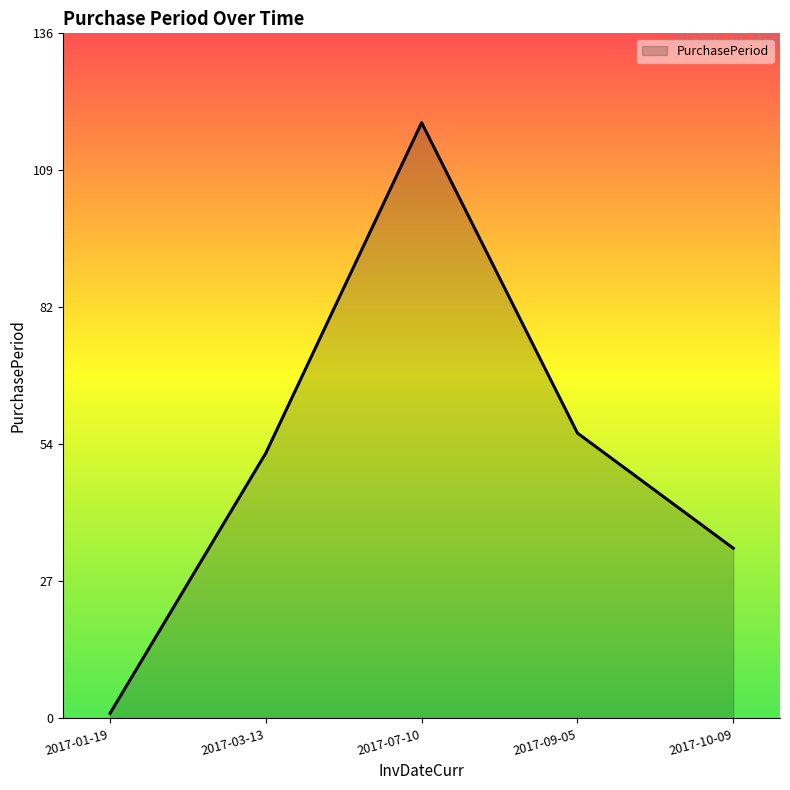

What is the maximum value shown in the chart?

119